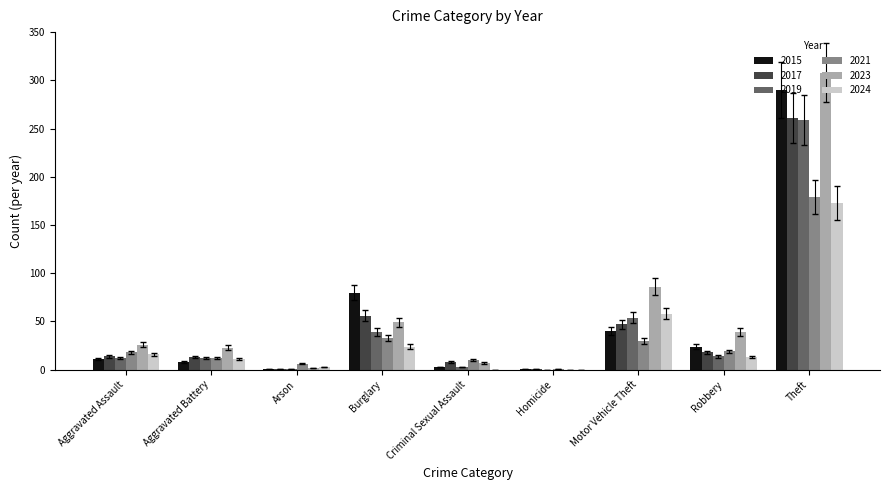

True or false: 2017 has a value of 1 at Homicide.

True